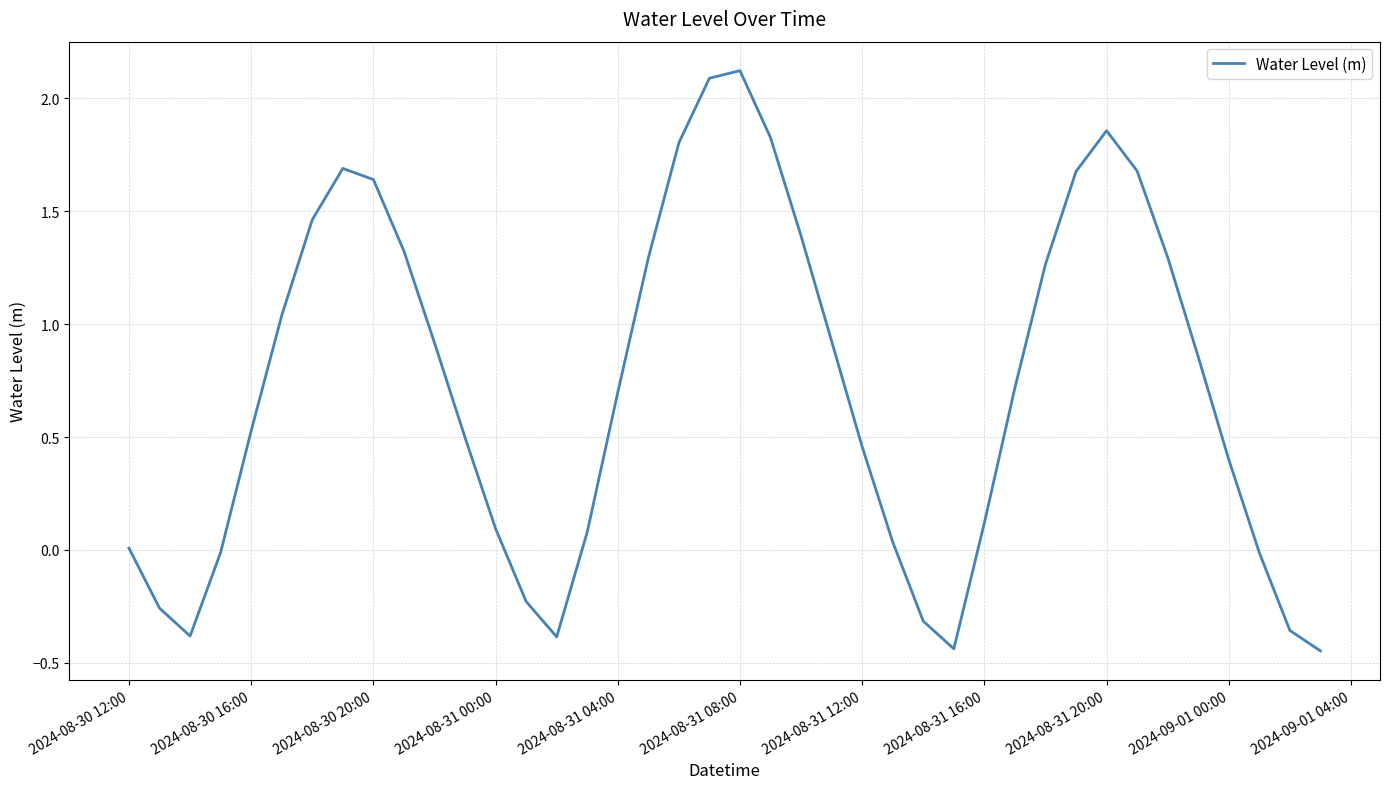

How many interior local peaks (higher than both neighbors) does the data have?

3